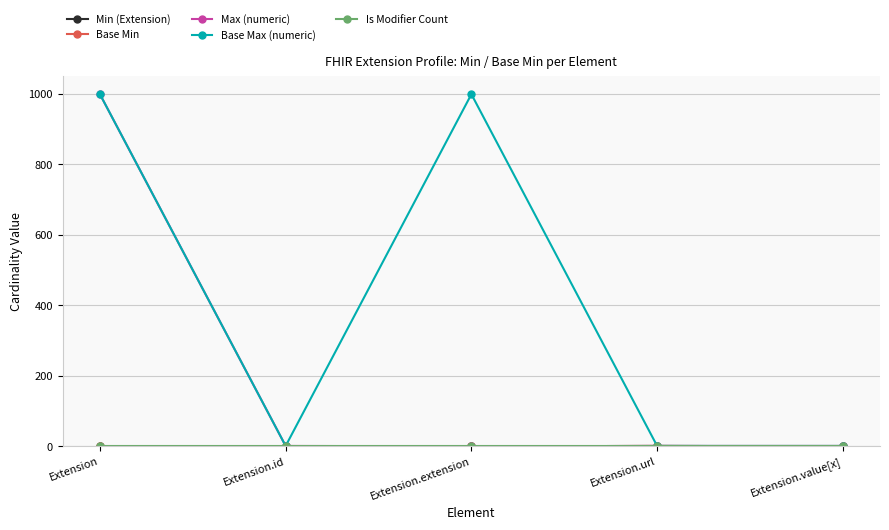

Which category has the lowest value in the Is Modifier Count series?

Extension